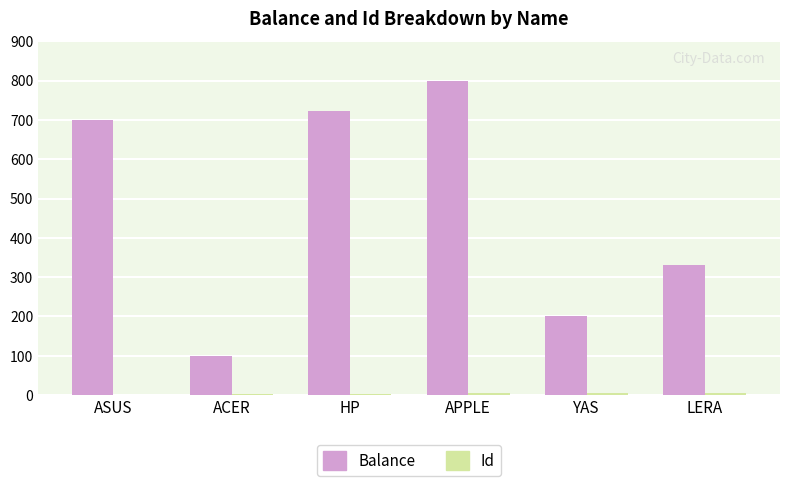

Is it true that Balance equals 100 at ACER?

True